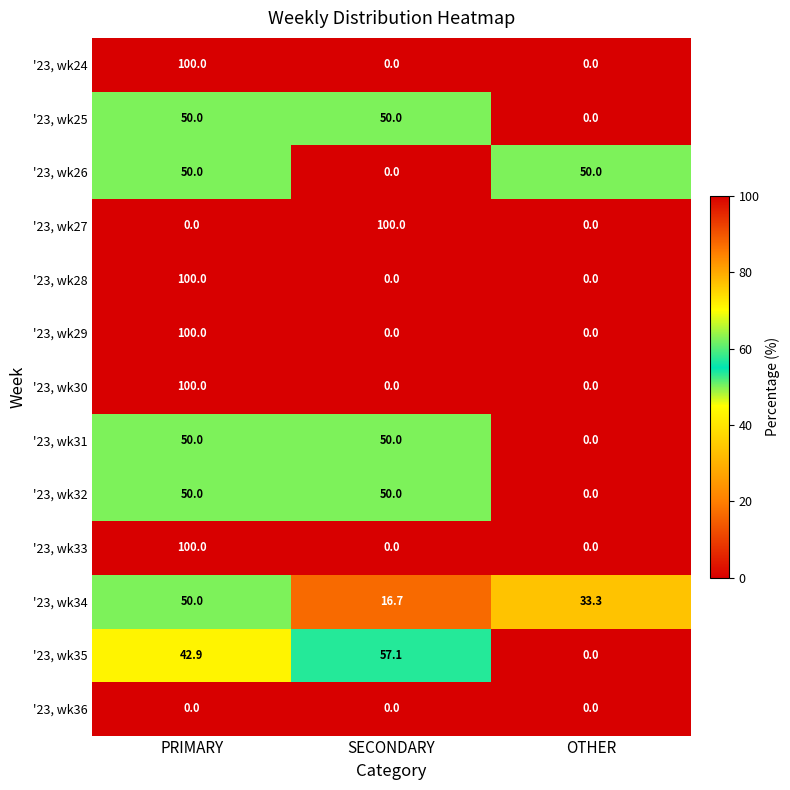

What is the maximum value shown in the chart?

100.0